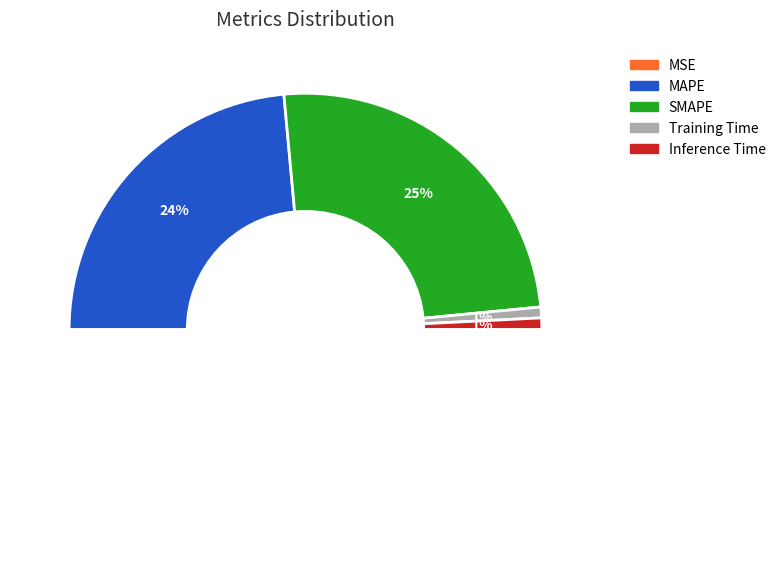

To the nearest percent, what is the average slice percentage?

17%